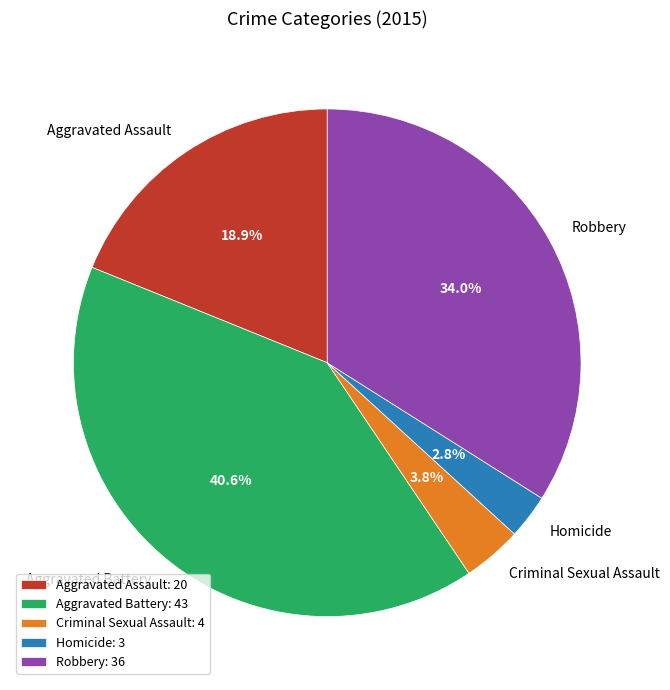

How many segments does this pie chart have?

5